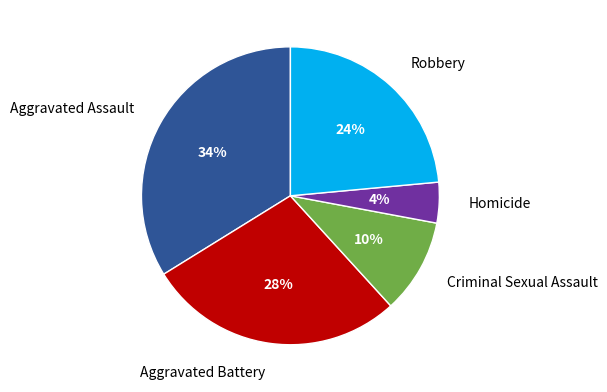

True or false: Aggravated Battery accounts for 18% of the total.

False